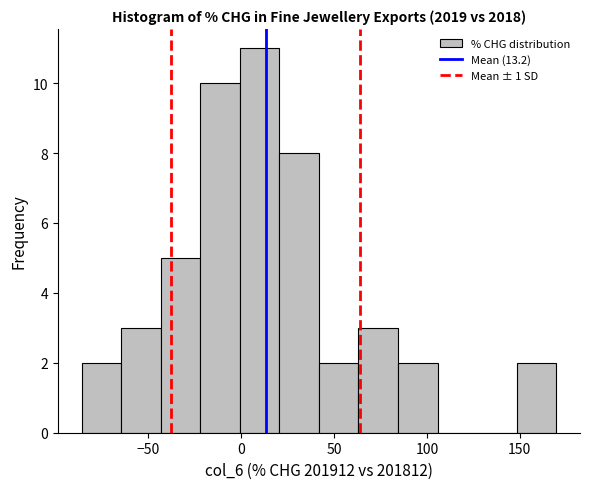

Which range on the x-axis has the tallest bar?

0 to 20